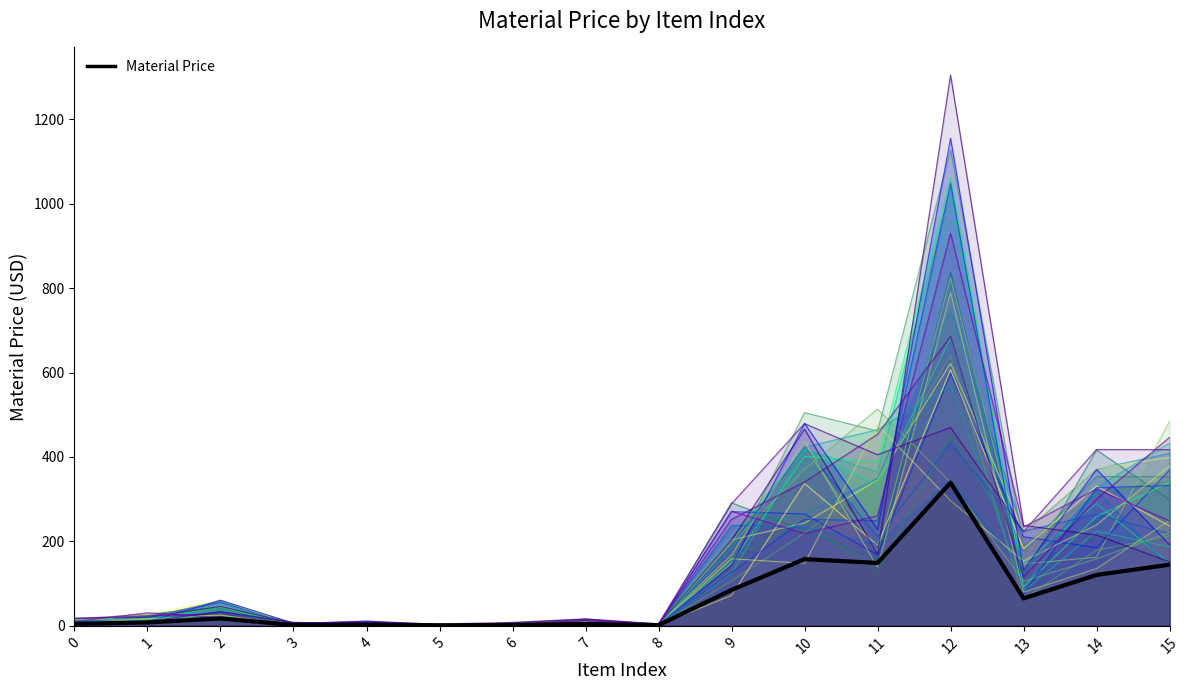

Reading left to right, what are all the values shown in this chart?

0=4.9	1=8.1	2=17.6	3=2.1	4=3.0	5=1.1	6=2.1	7=4.6	8=1.6	9=85.0	10=158.0	11=149.0	12=339.1	13=65.0	14=120.6	15=145.0